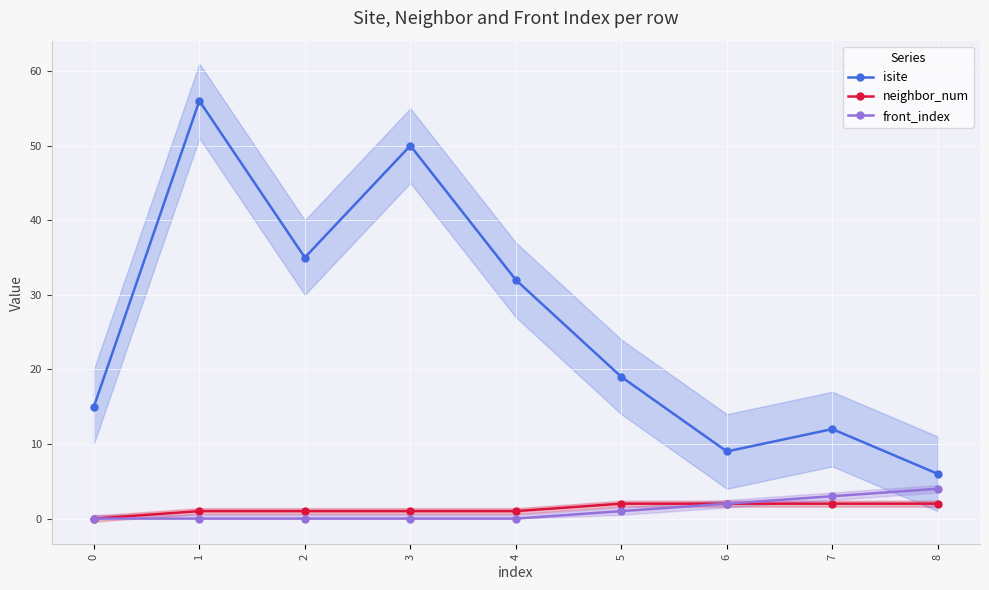

In isite, how many points are lower than both neighbors (excluding endpoints)?

2